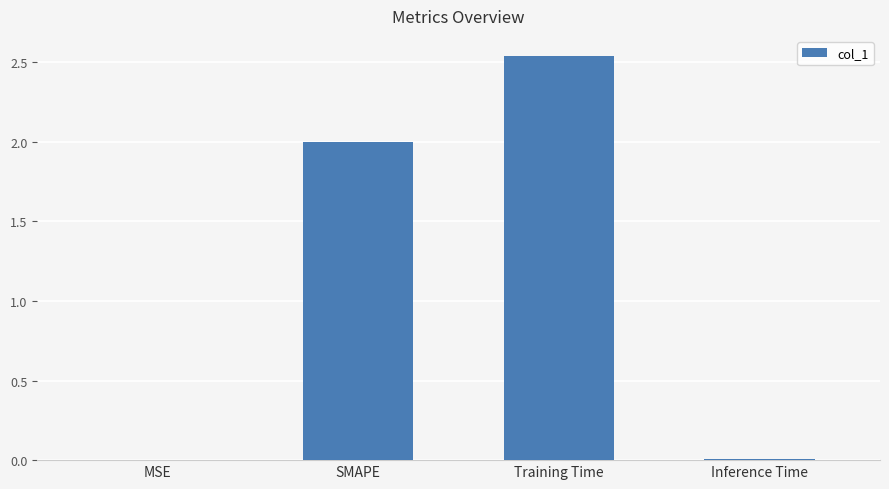

Which label corresponds to the largest value in the chart?

Training Time